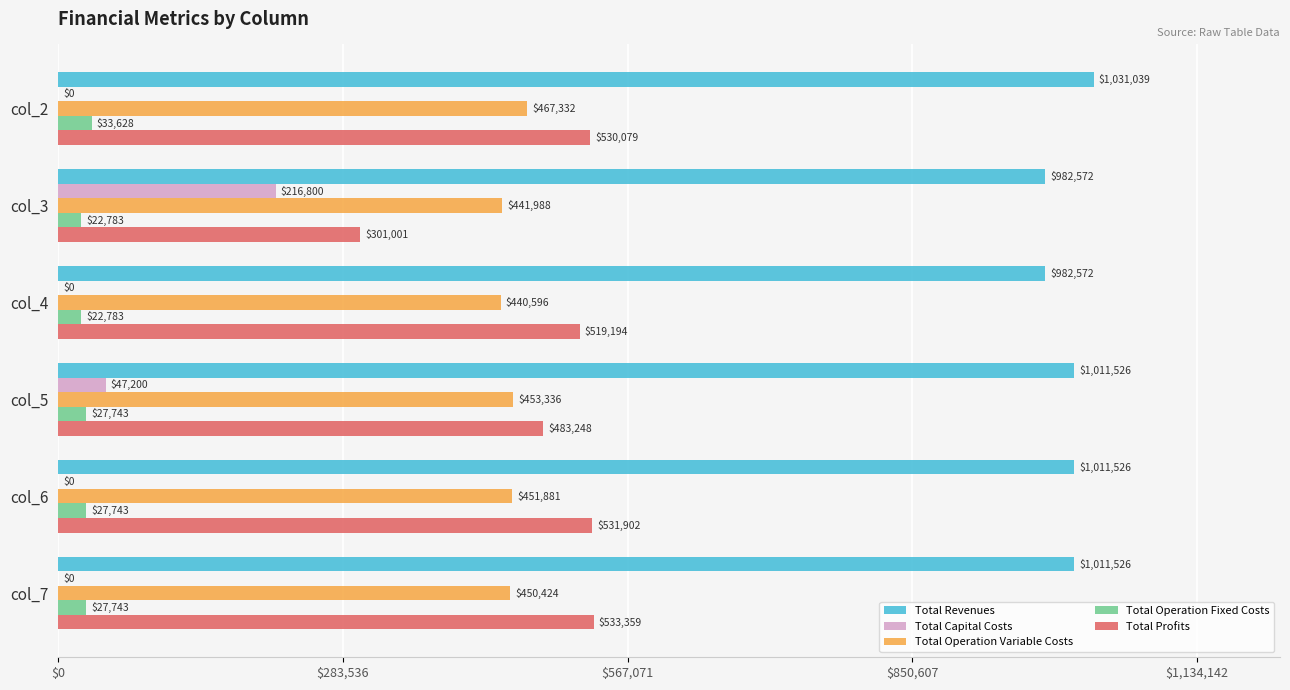

The Total Revenues series shows 1341752.1 at col_5. True or false?

False